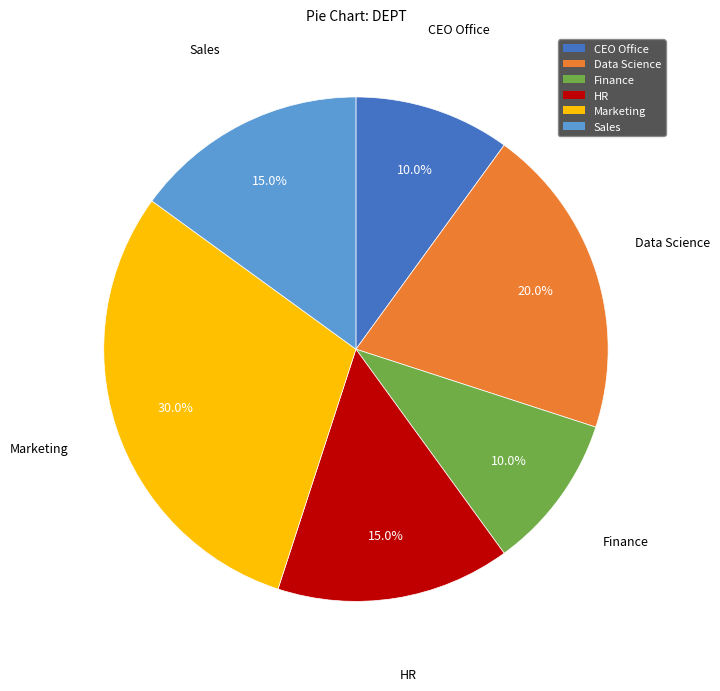

How many segments does this pie chart have?

6